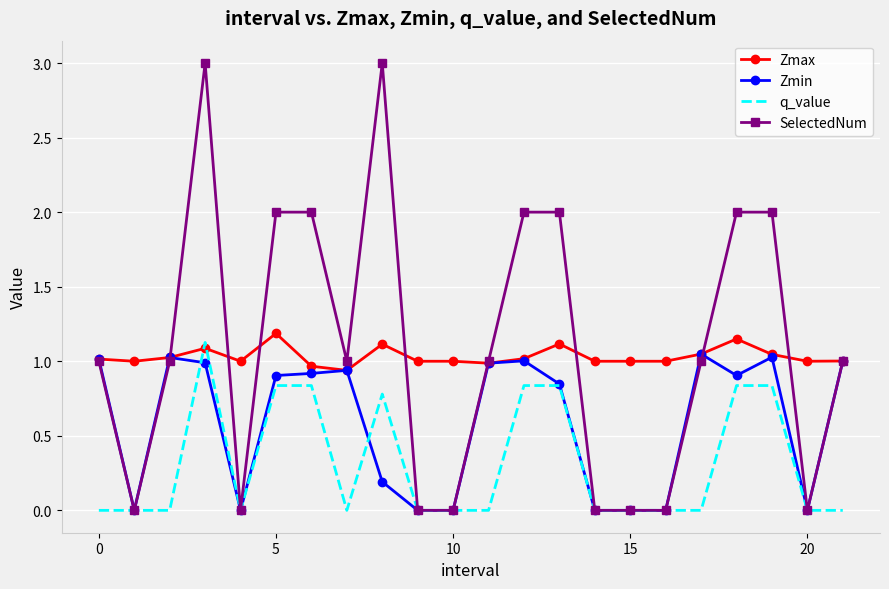

Which series ends up on top after the final intersection of Zmax and q_value?

Zmax